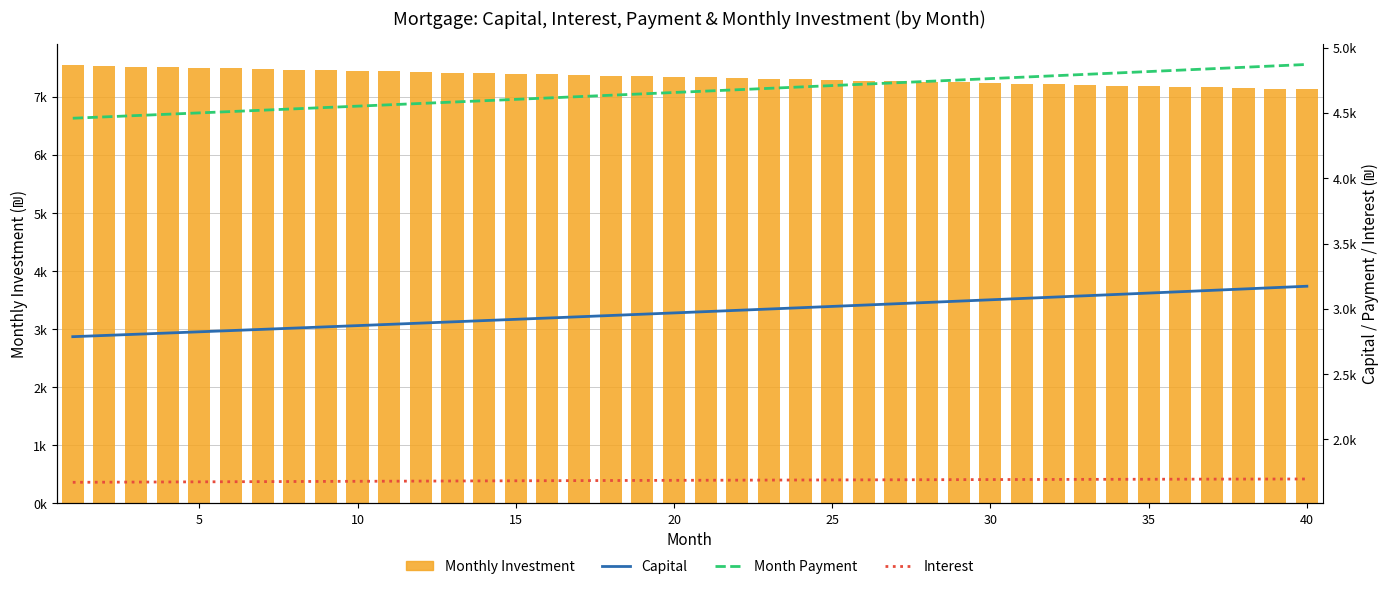

Rank the series by their maximum value, from lowest to highest.

Interest, Capital, Month Payment, Monthly Investment